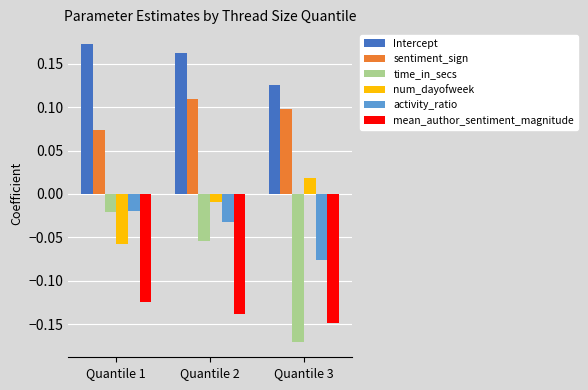

Is the value of activity_ratio at Quantile 2 greater than the value of sentiment_sign at Quantile 3?

No